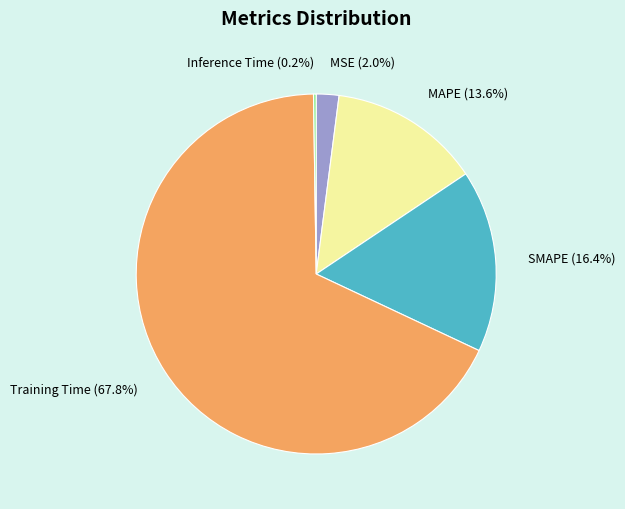

Does MAPE (13.6%) represent more than half of the total?

No